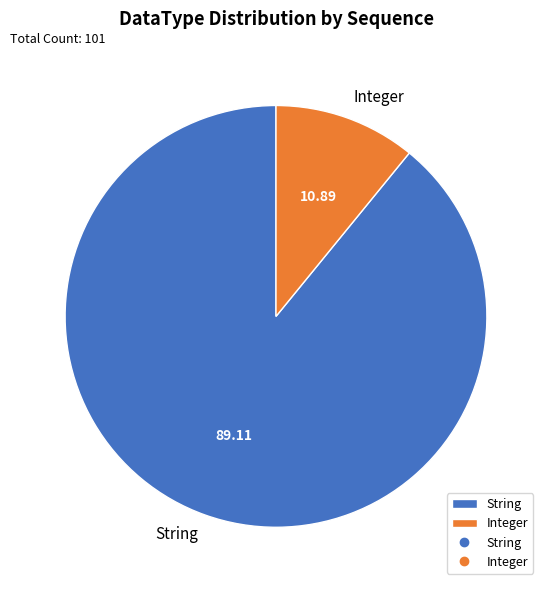

Which slice is the smallest?

Integer